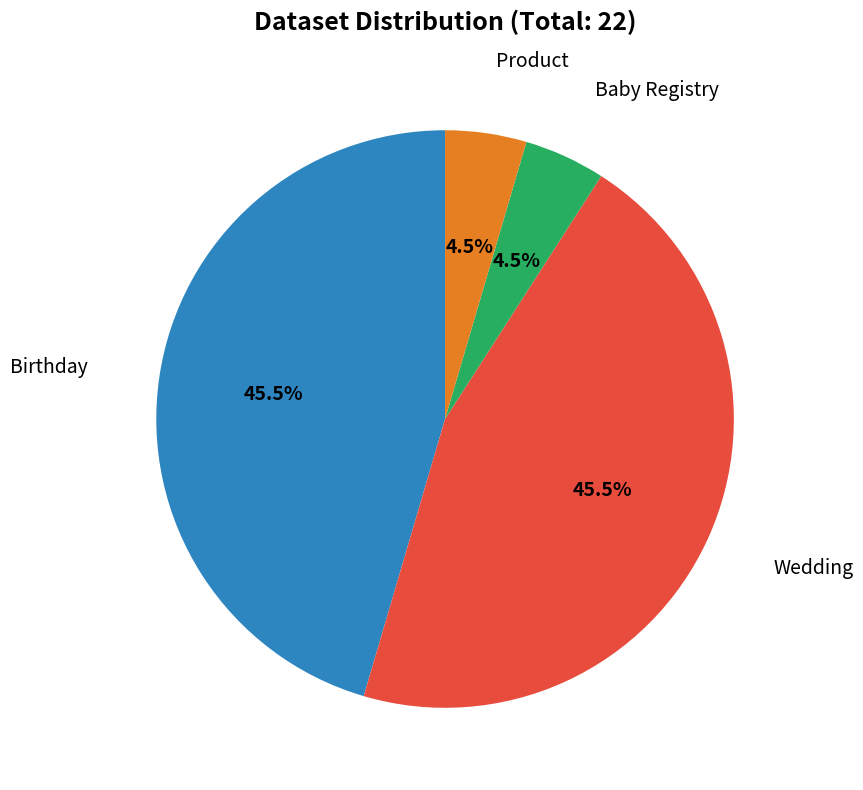

How many slices are in this pie chart?

4